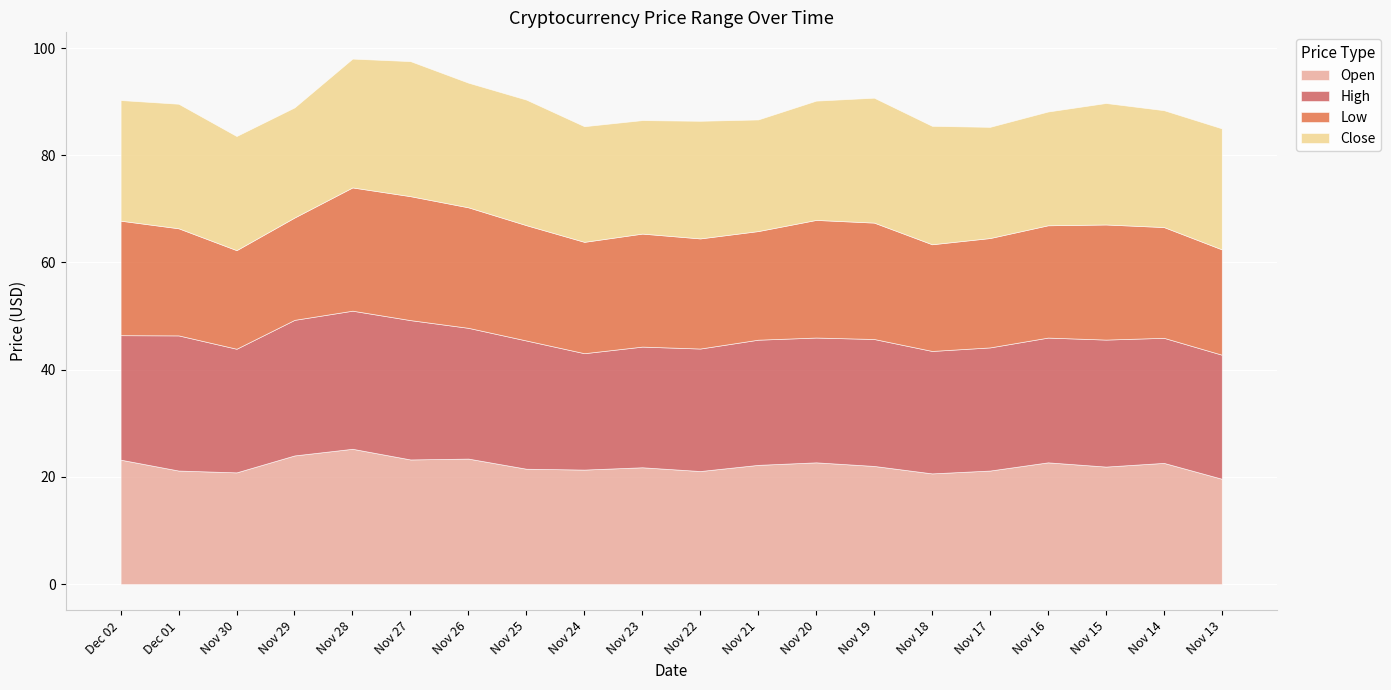

Reading left to right, transcribe all the data shown in this chart.

Open: 23.2	21.2	20.9	24.0	25.2	23.3	23.4	21.5	21.4	21.8	21.1	22.2	22.7	22.1	20.7	21.2	22.7	21.9	22.6	19.7
High: 23.2	25.2	23.1	25.3	25.8	26.0	24.4	23.9	21.7	22.5	22.9	23.4	23.3	23.7	22.8	23.0	23.3	23.7	23.3	23.1
Low: 21.4	20.0	18.4	19.1	23.0	23.1	22.5	21.5	20.8	21.1	20.5	20.3	21.9	21.7	19.9	20.4	20.9	21.5	20.7	19.6
Close: 22.5	23.2	21.3	20.5	24.0	25.2	23.2	23.4	21.6	21.2	21.9	20.8	22.2	23.3	22.1	20.7	21.2	22.7	21.8	22.6